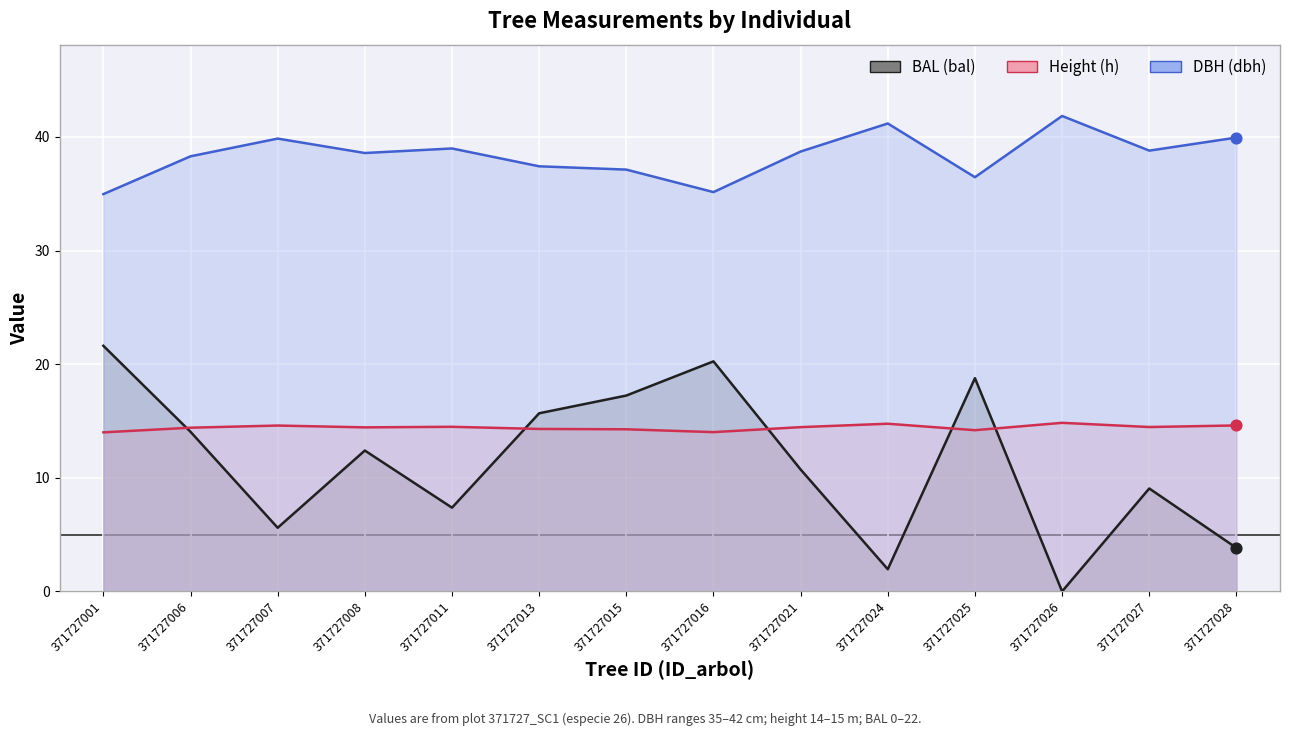

At which category is the sum across all series the highest?

371727001